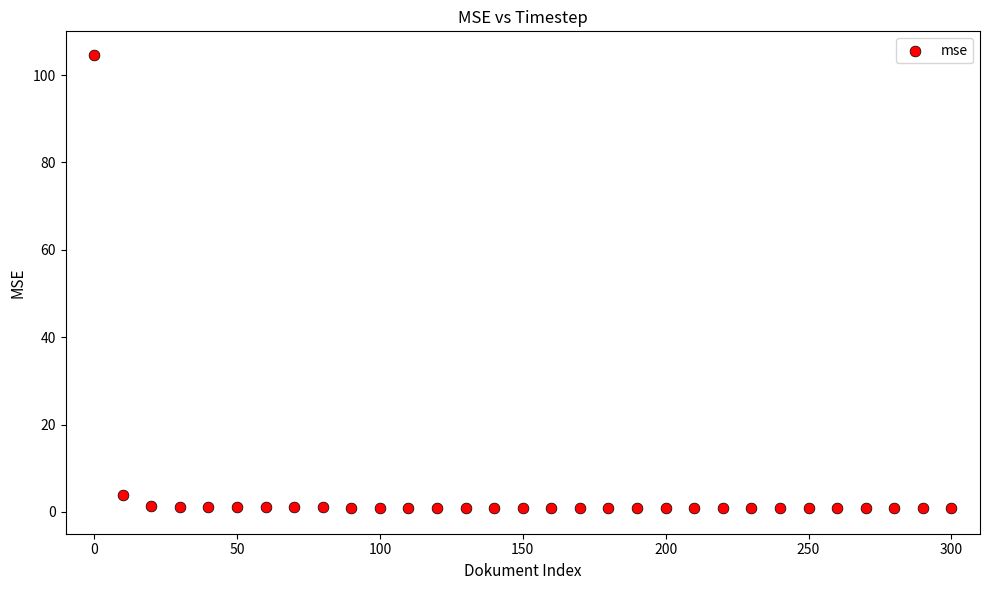

What Y value in the scatter plot is closest to 52?

3.8